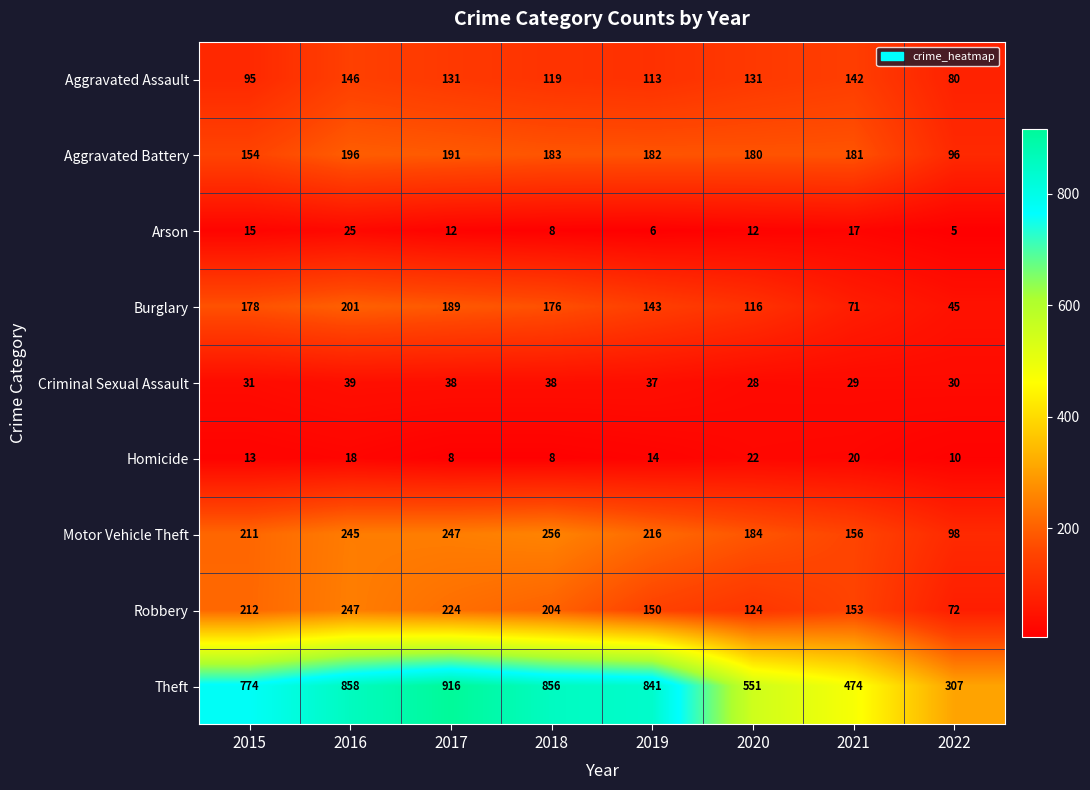

At which label does Aggravated Battery first exceed 182?

2016